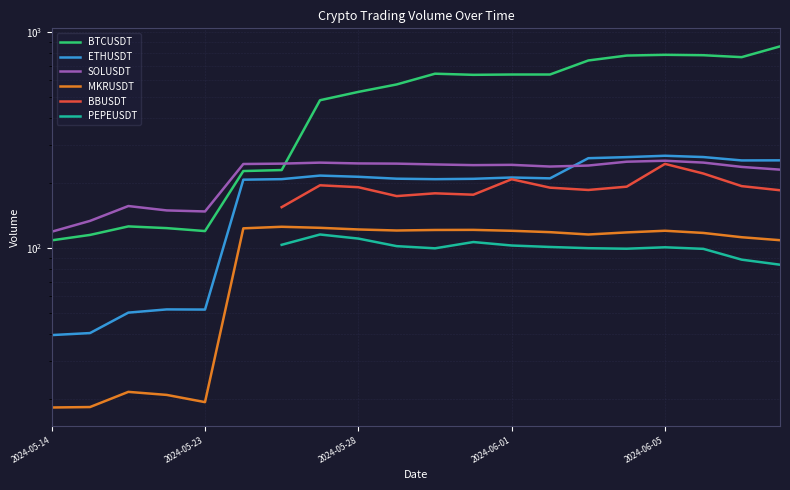

What is the spread (max minus min) of values at 9?

471.2